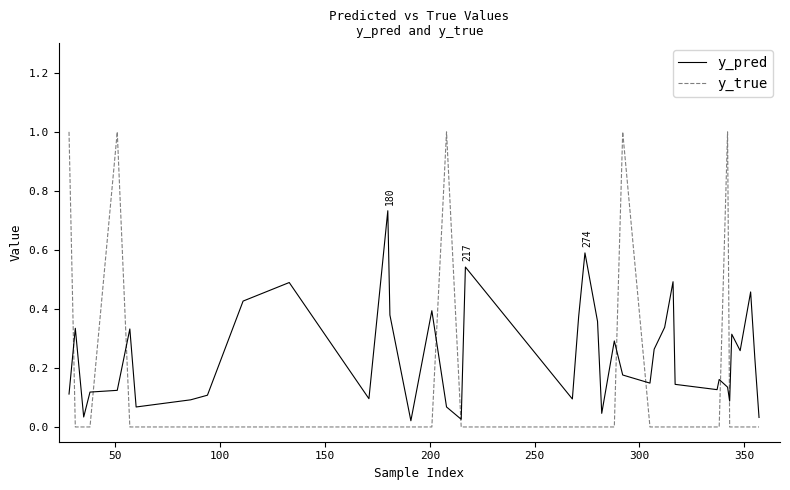

Is this an area chart (filled region under the line)?

No